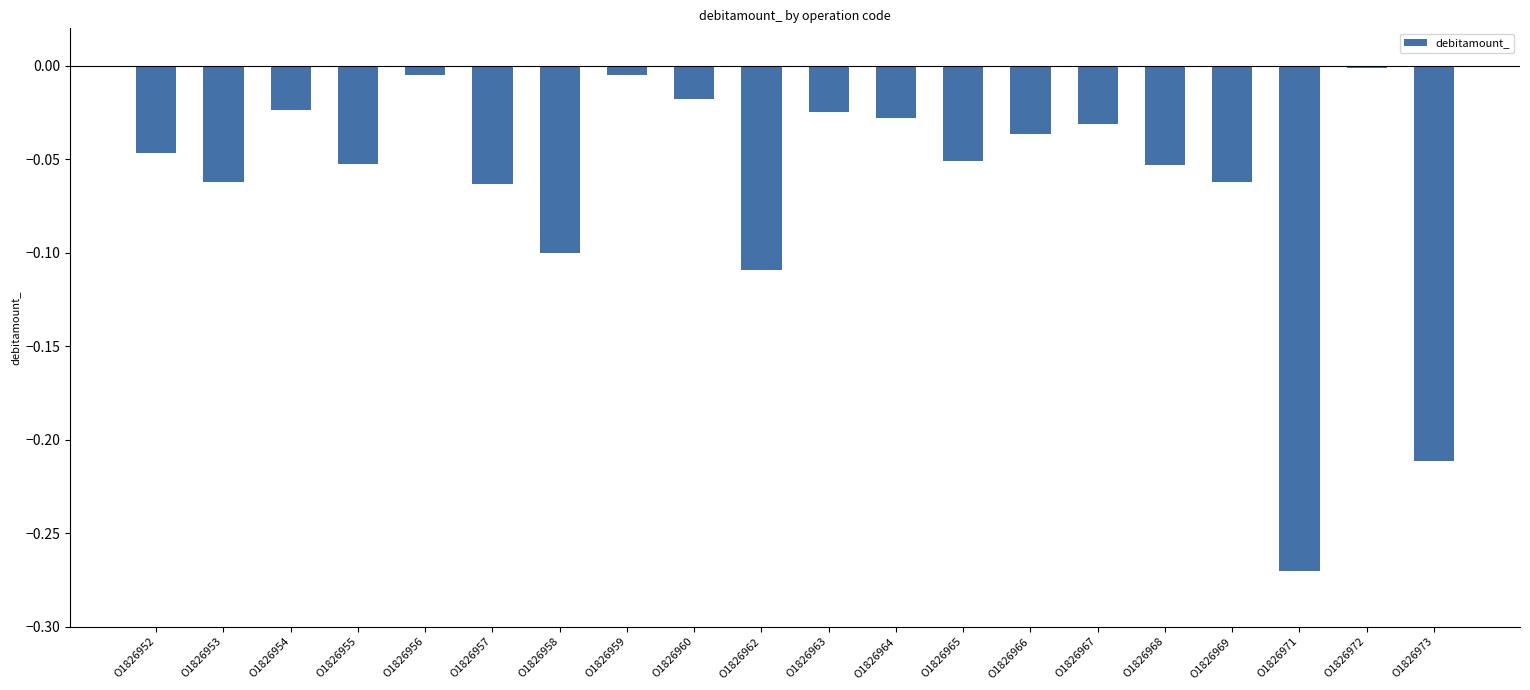

Is it true that the value at O1826968 is -0.0?

False